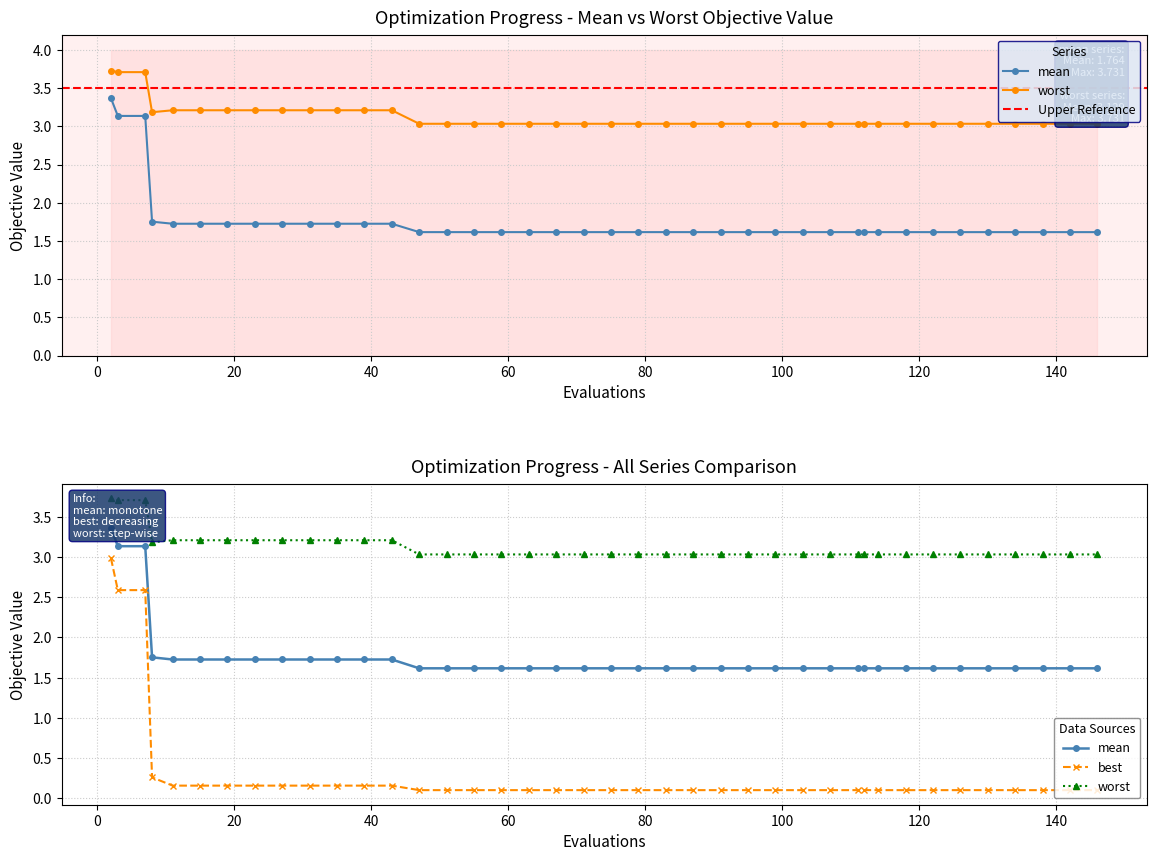

What are all the series names shown in the legend?

mean, best, worst